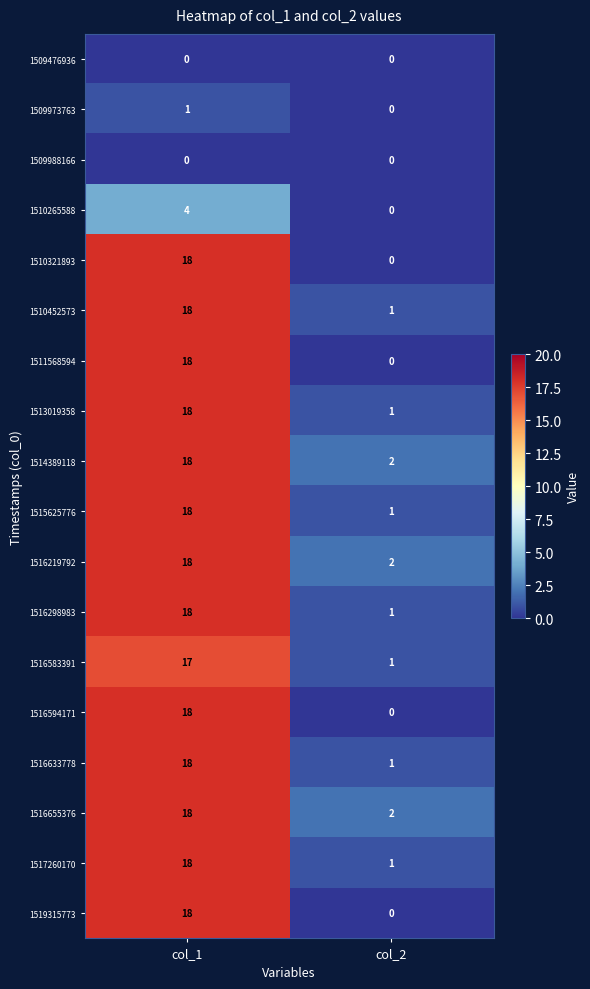

Which category has the lowest value in the 1510452573 series?

col_2